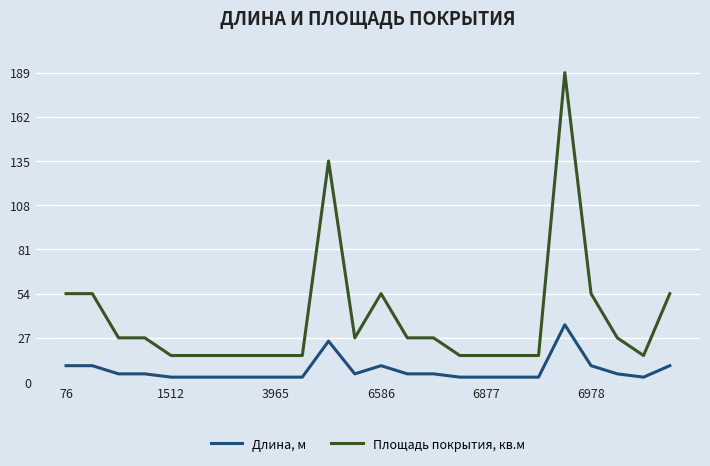

What is the sum of all Длина, м values?

173.0